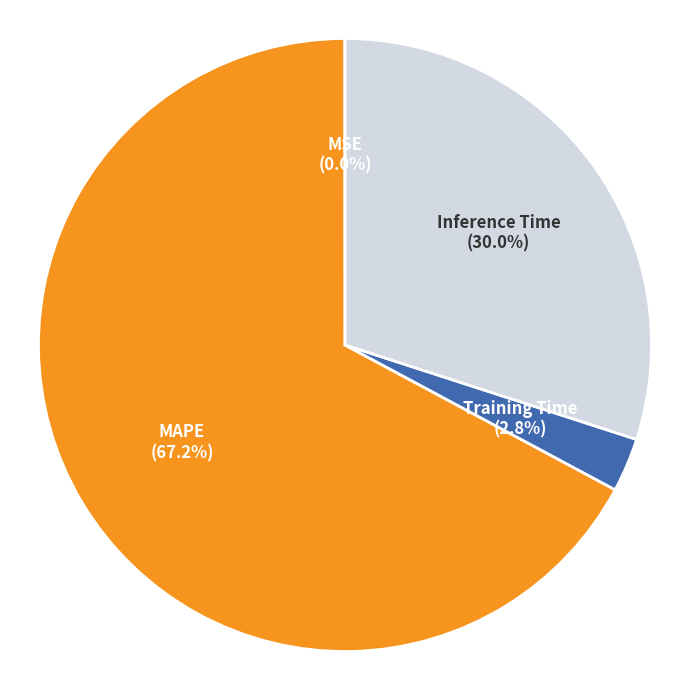

Is the sum of MAPE and Inference Time greater than half?

Yes